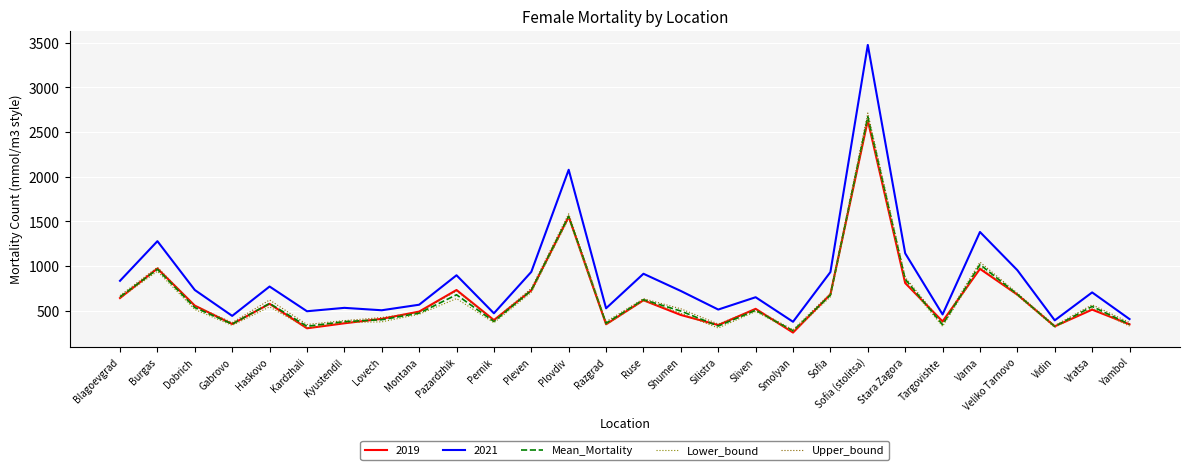

Is it true that Lower_bound equals 363.1 at Pernik?

True